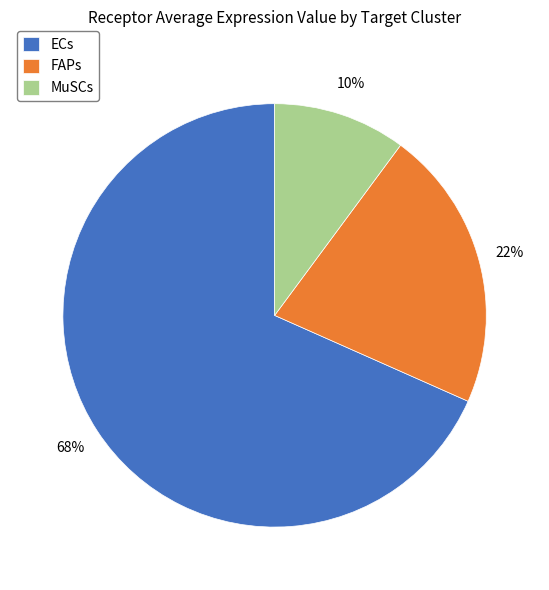

What is the ratio of the value at MuSCs to the value at FAPs?

0.5